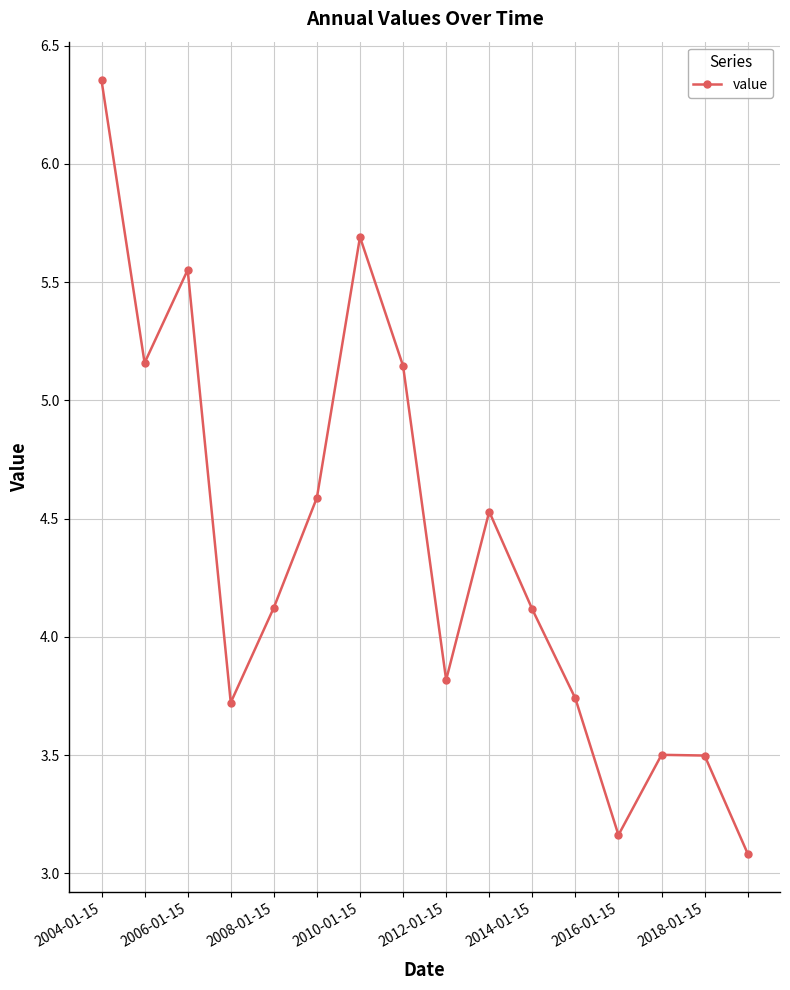

How many interior local valleys (lower than both neighbors) does the data have?

4